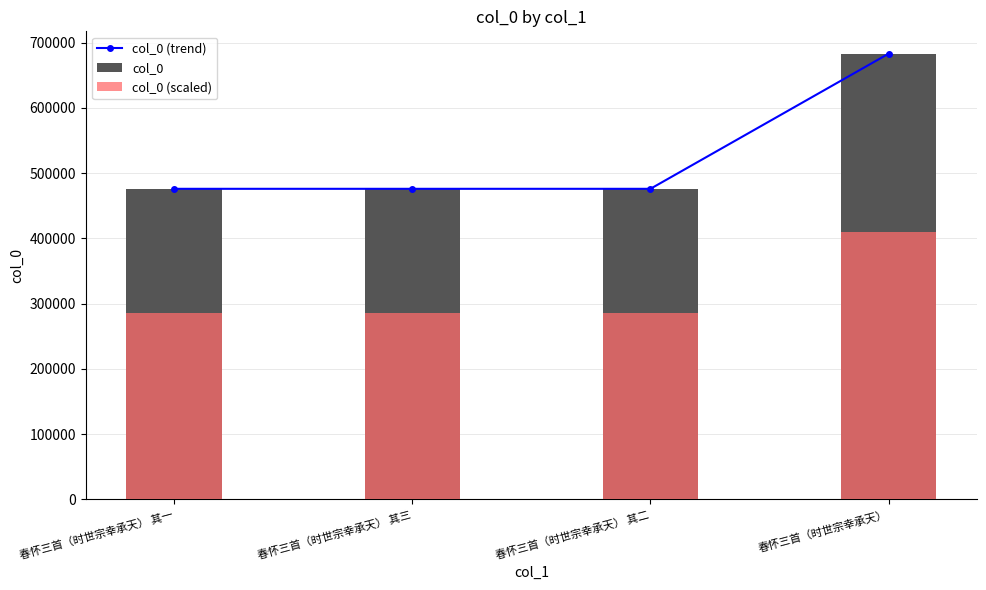

True or false: col_0 (trend) has a value of 221650.7 at 春怀三首（时世宗幸承天） 其一.

False